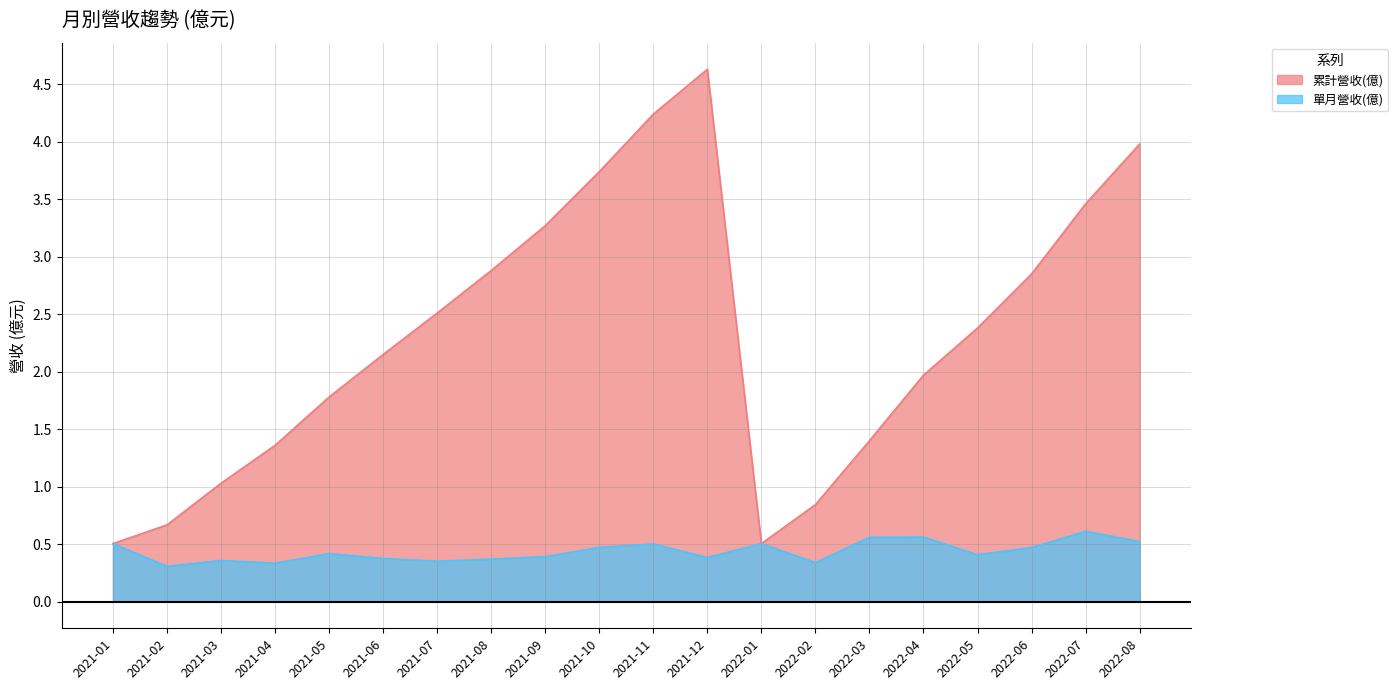

Rank the series by their average value, from highest to lowest.

累計營收(億), 單月營收(億)